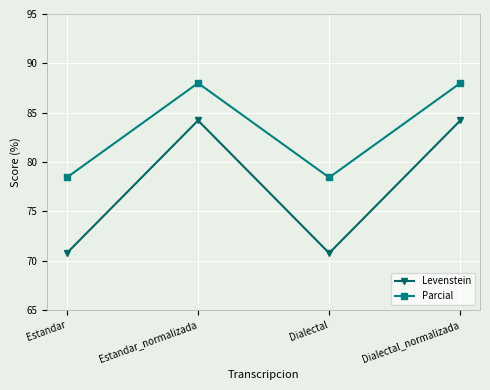

What is the label of the 3rd point from the left?

Dialectal